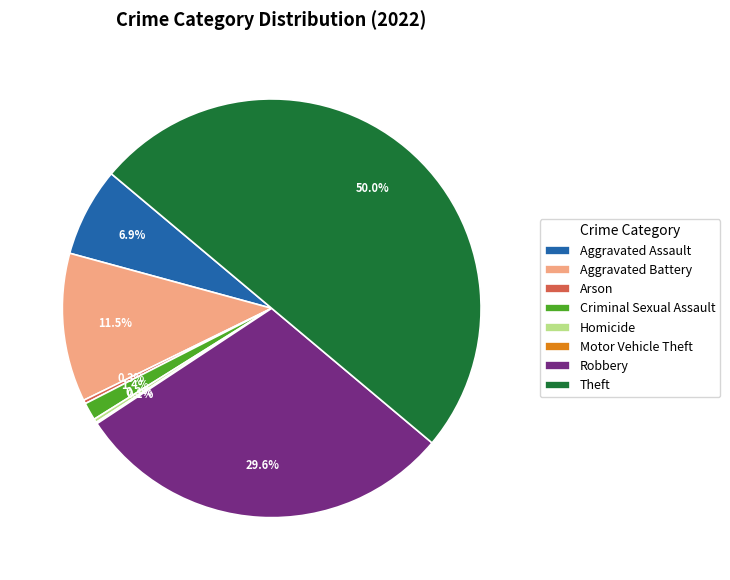

Do Aggravated Battery and Arson together represent more than half of the pie?

No